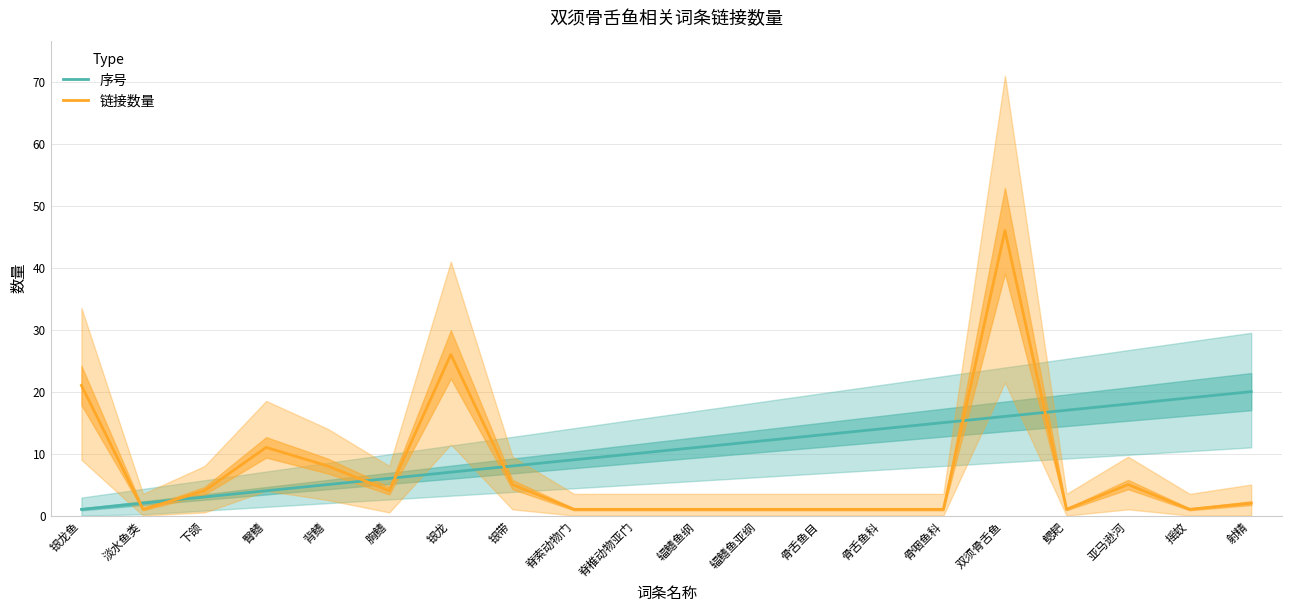

At which category is the sum across all series the highest?

双须骨舌鱼